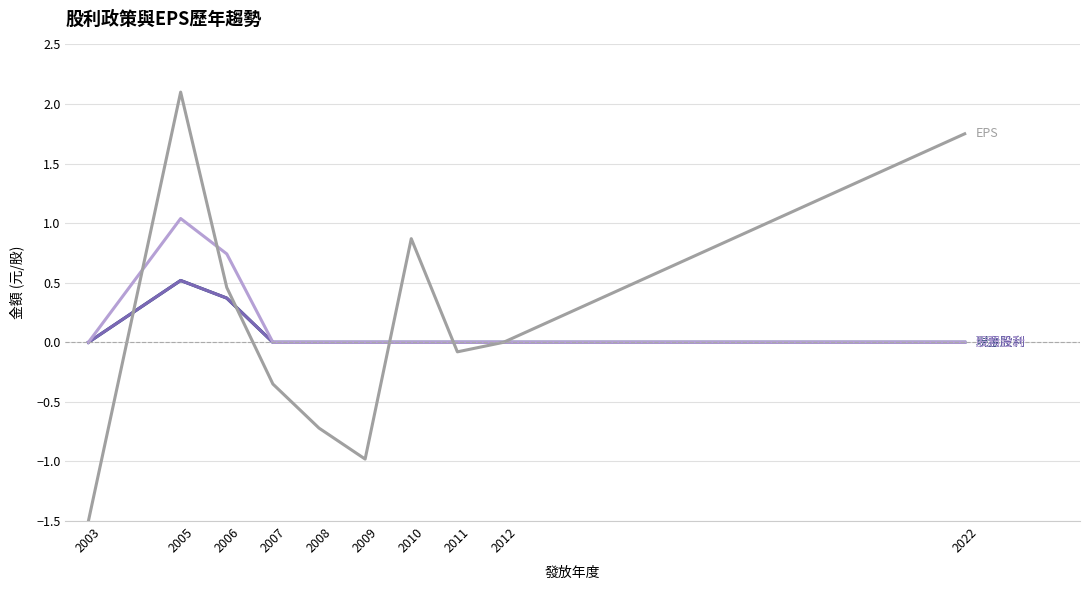

Does the chart have visible grid lines?

Yes